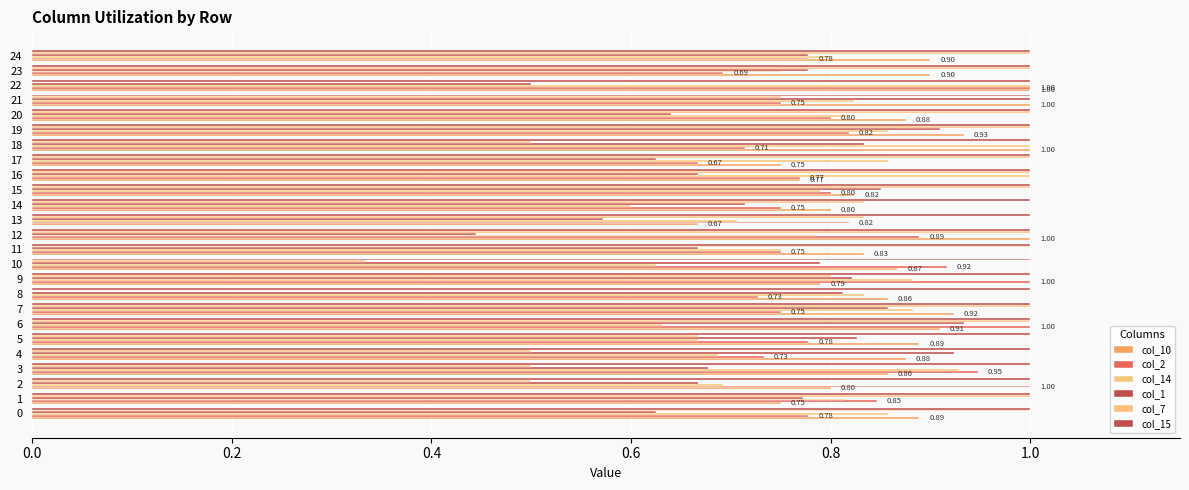

How many categories are shown in the chart?

25